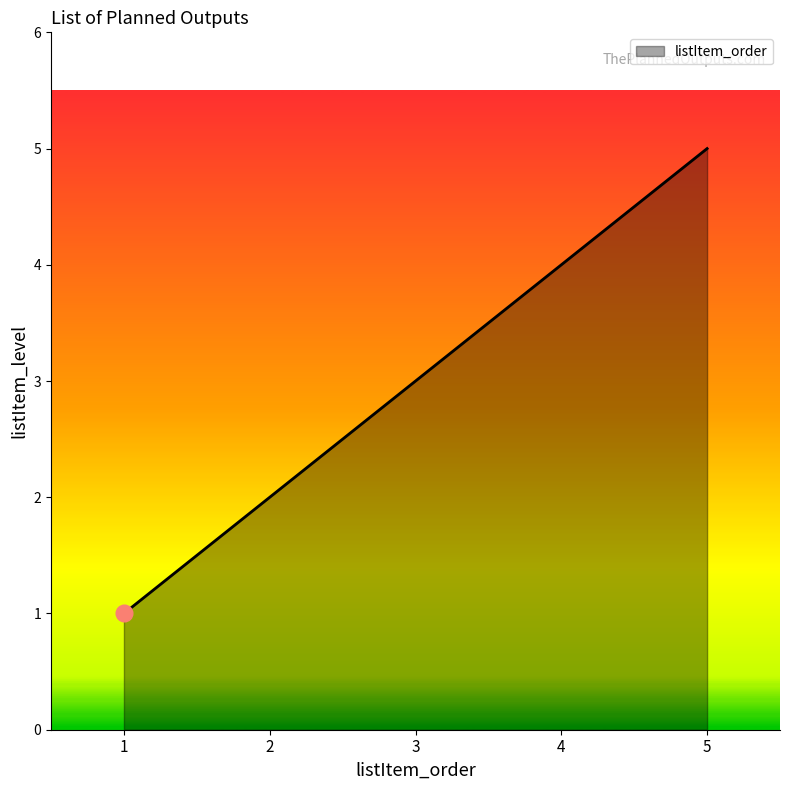

What is the difference between the maximum and minimum values?

4